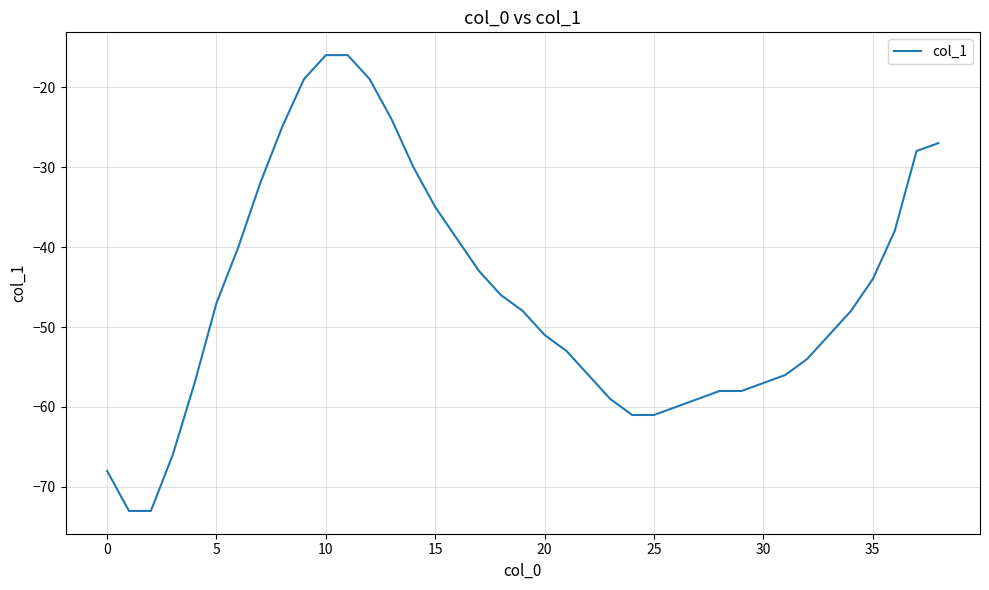

What is the difference between the maximum and minimum values?

57